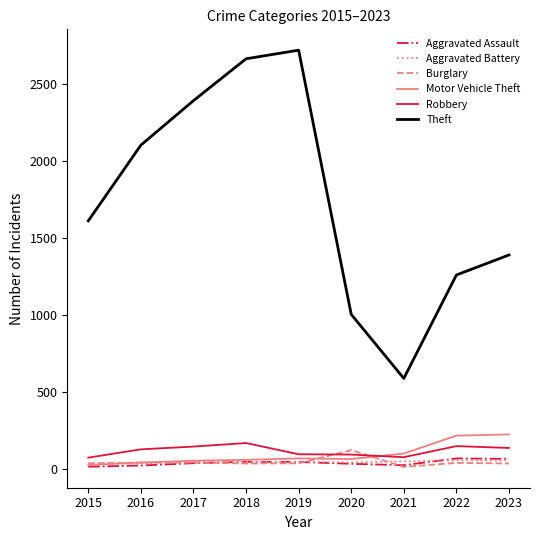

True or false: Motor Vehicle Theft and Theft intersect in this chart.

False